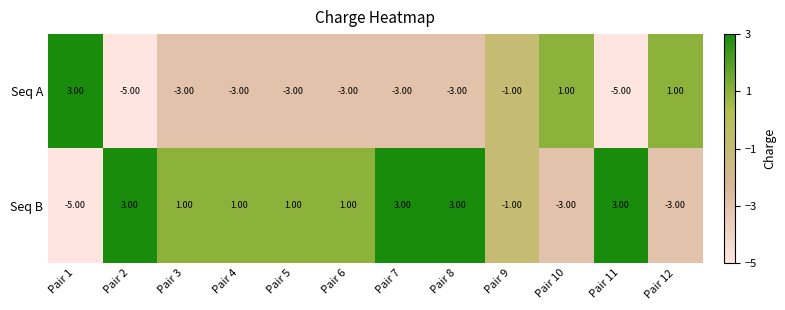

Which series changed the most between Pair 2 and Pair 8?

Seq A